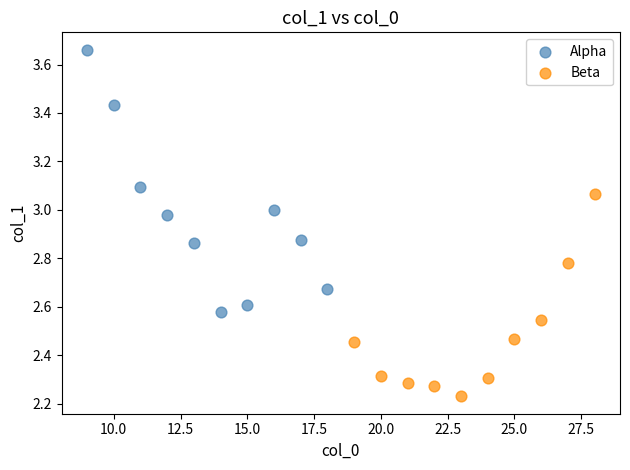

Which series has the widest spread of Y values?

Alpha